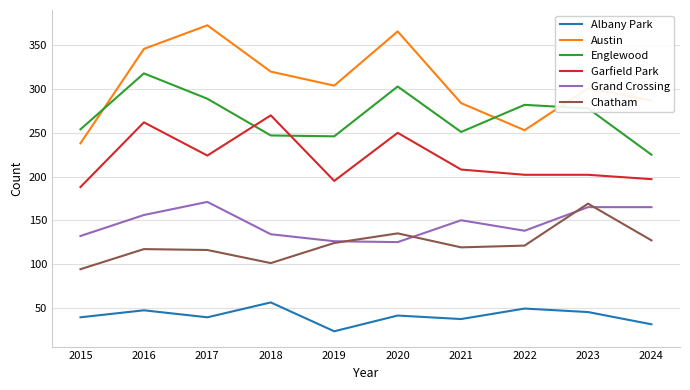

At which category does Austin reach its first local peak?

2017